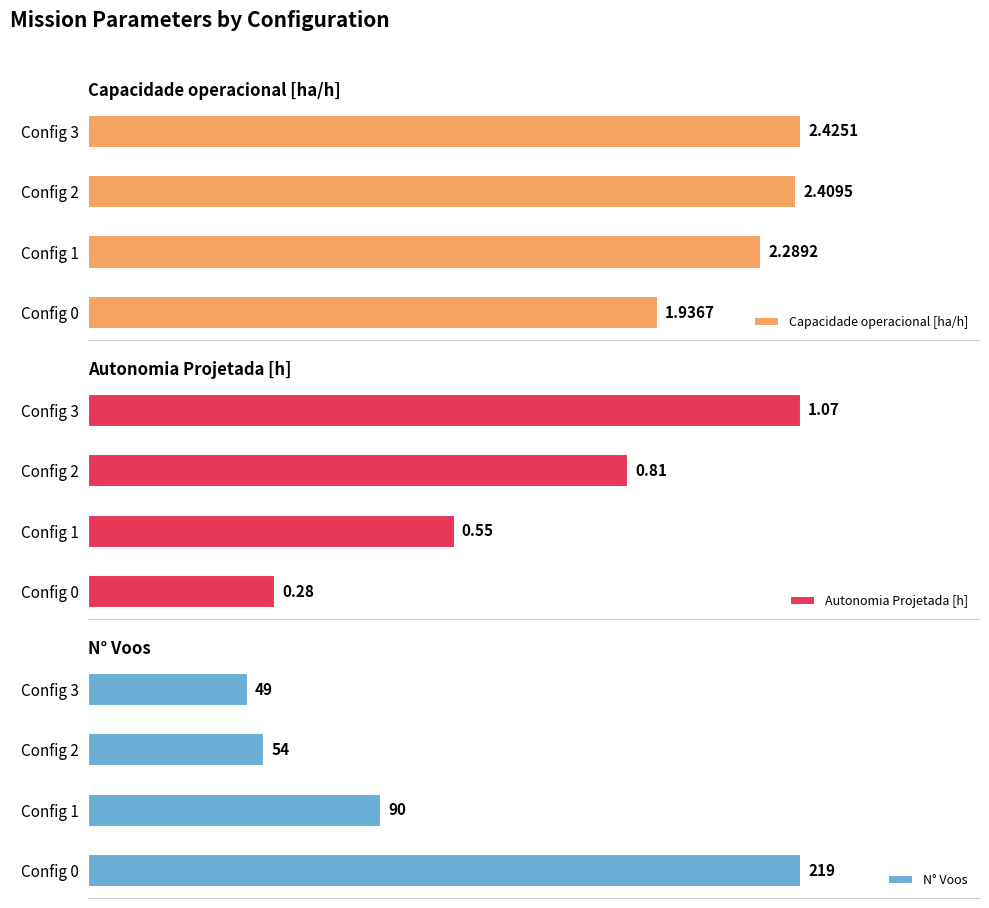

Count the number of categories in the chart.

4